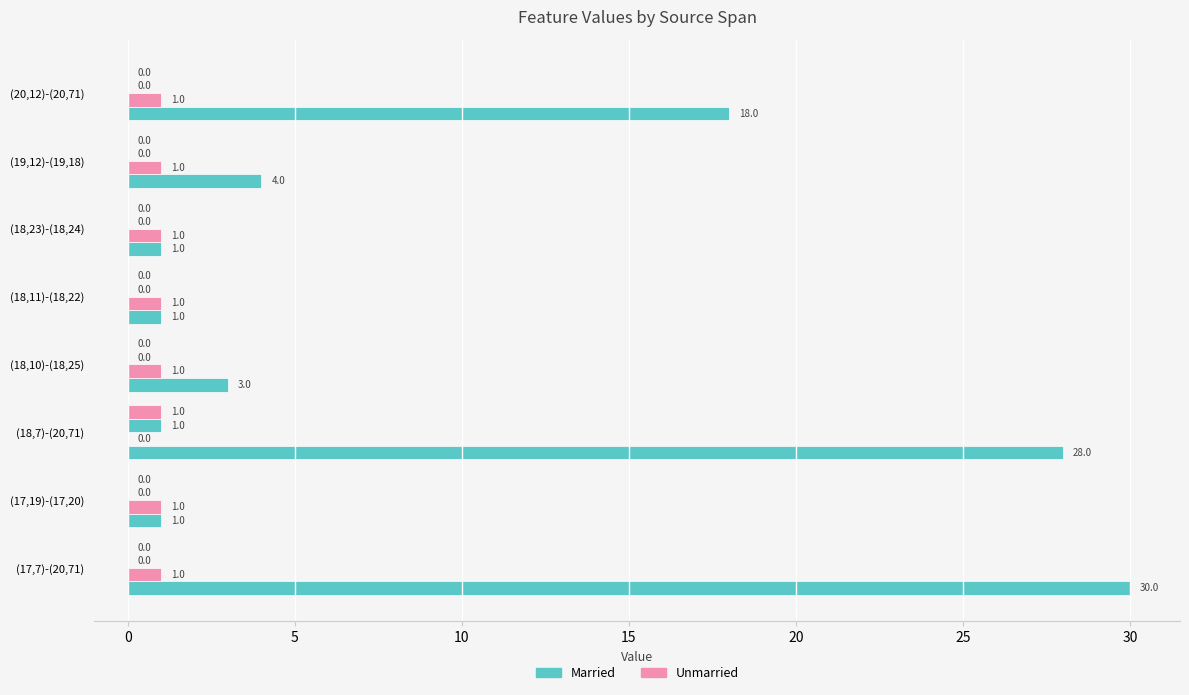

Reading right to left, what are all the values shown in this chart?

F-Expr-Size: 18	4	1	1	3	28	1	30
L-NoChange: 1	1	1	1	1	0	1	1
L-DidChange: 0	0	0	0	0	1	0	0
L-Cluster41: 0	0	0	0	0	1	0	0